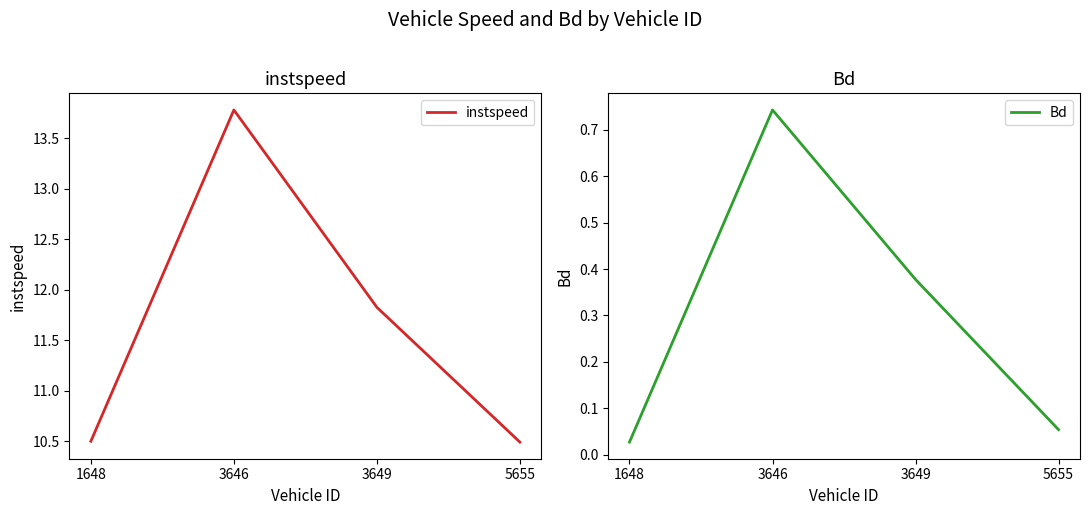

The value of Bd at 3649 is 0.1. True or false?

False